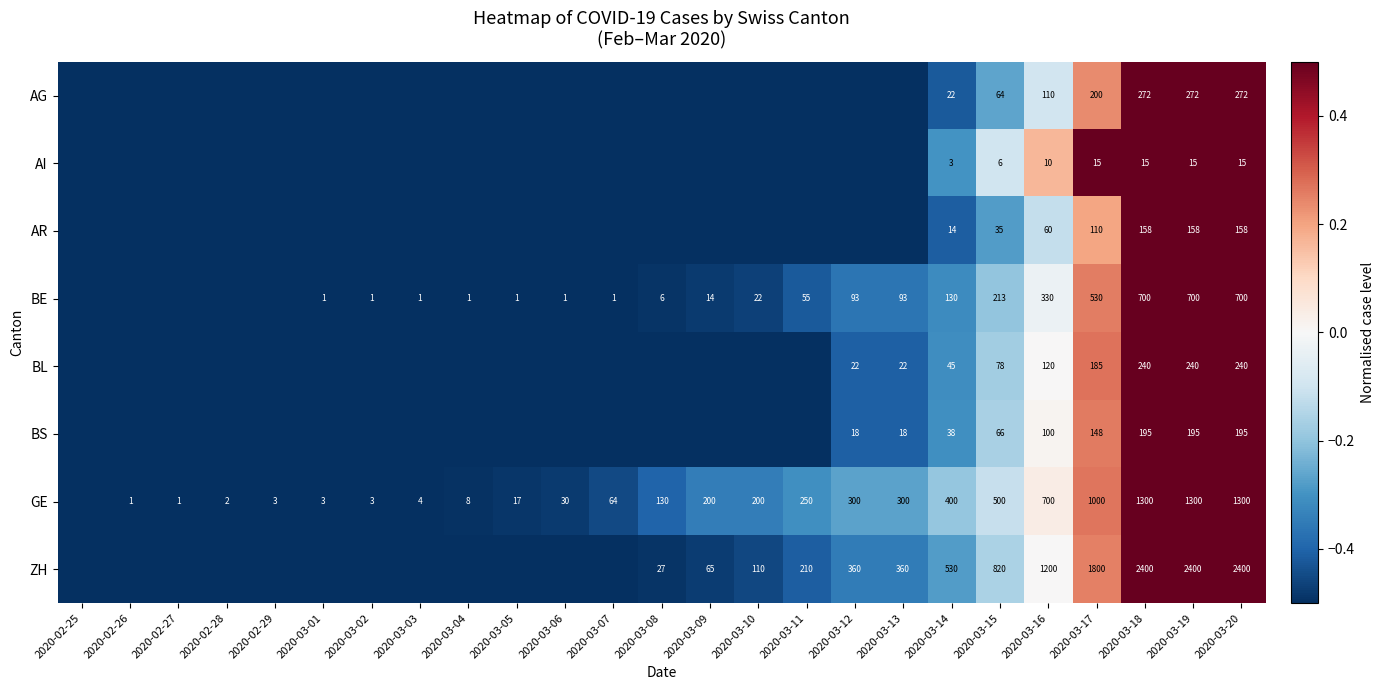

What is the smallest value displayed?

-0.5